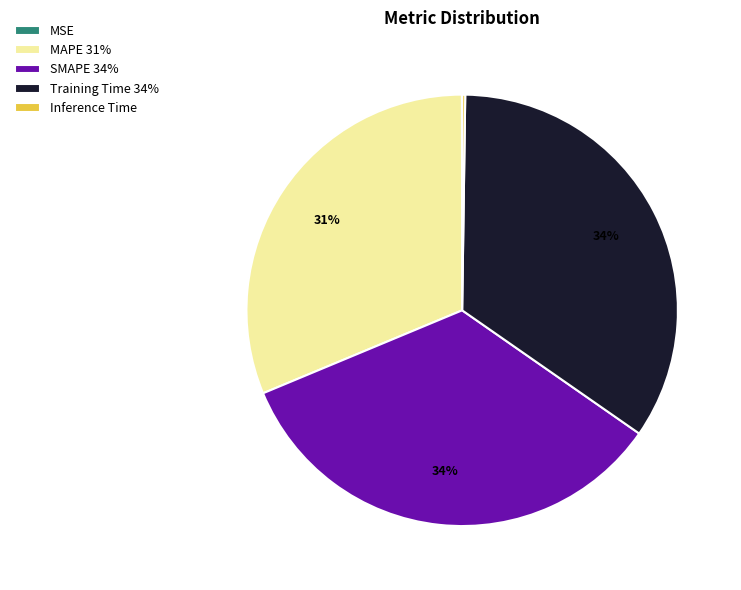

Does Training Time 34% account for over 50% of the chart?

No